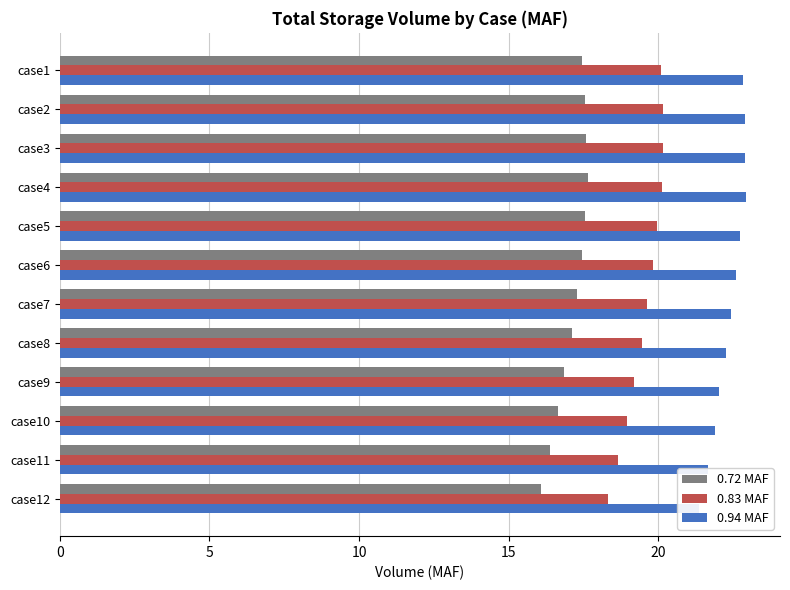

True or false: 0.72 MAF has a value of 26.6 at case8.

False